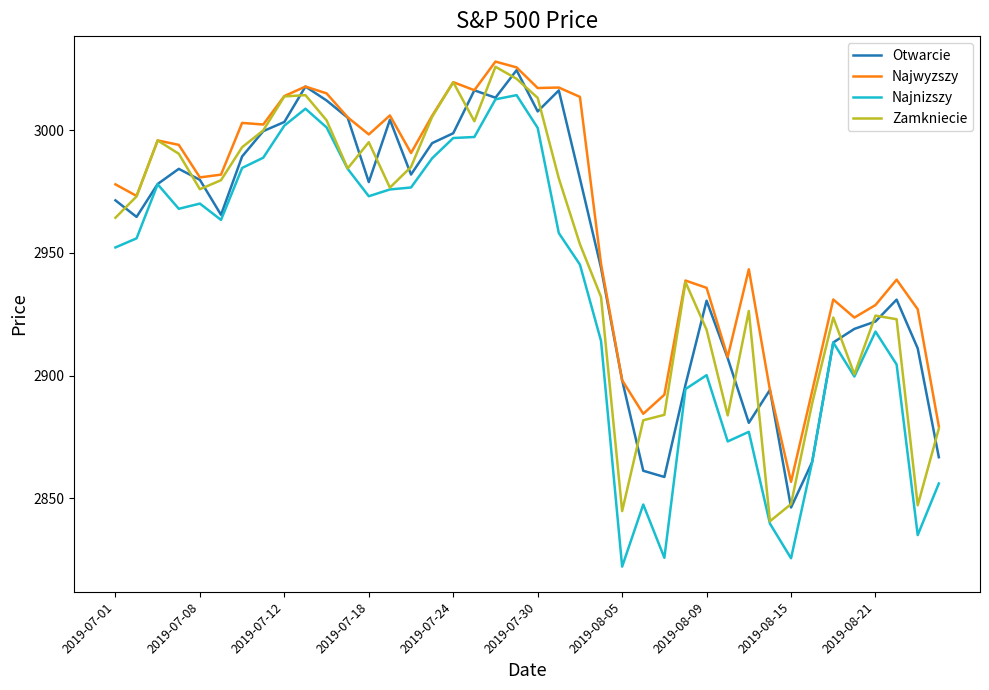

Which series has the largest total across all categories?

Najwyzszy